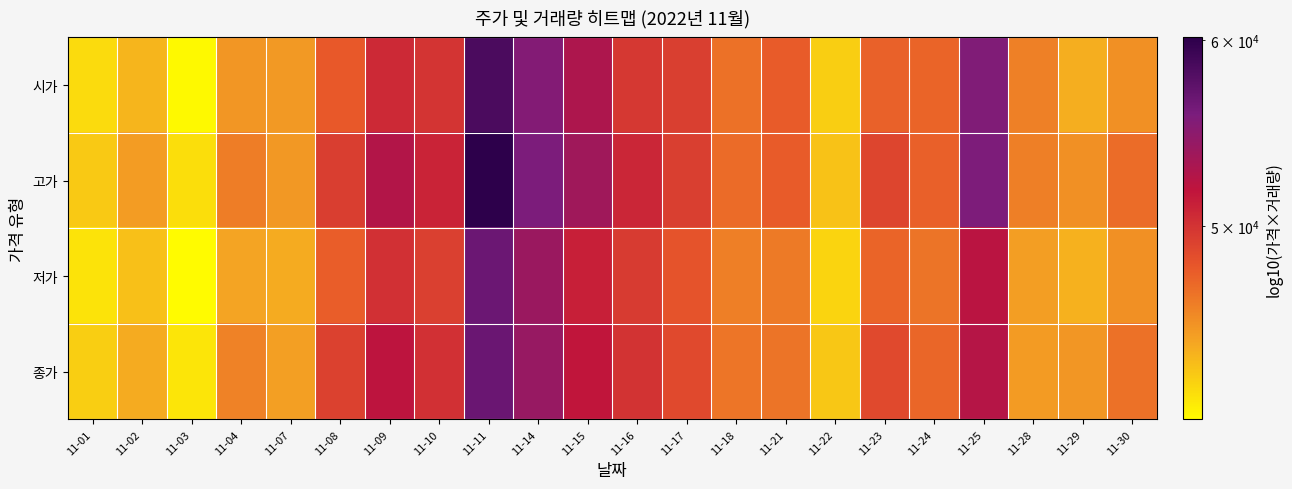

What is the spread (max minus min) of values at 11-24?

903.2